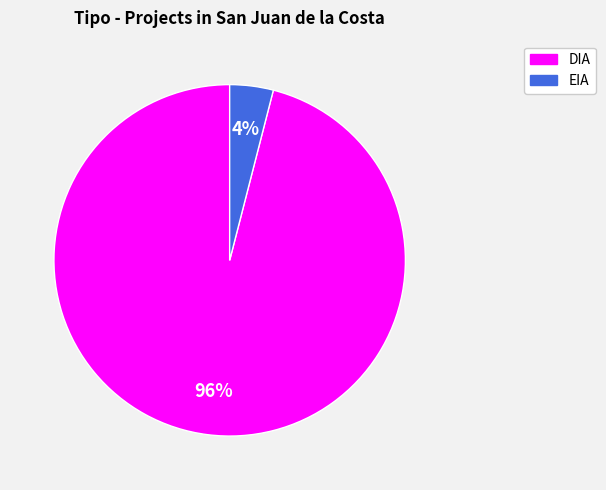

Combined, do EIA and DIA account for over 50%?

Yes